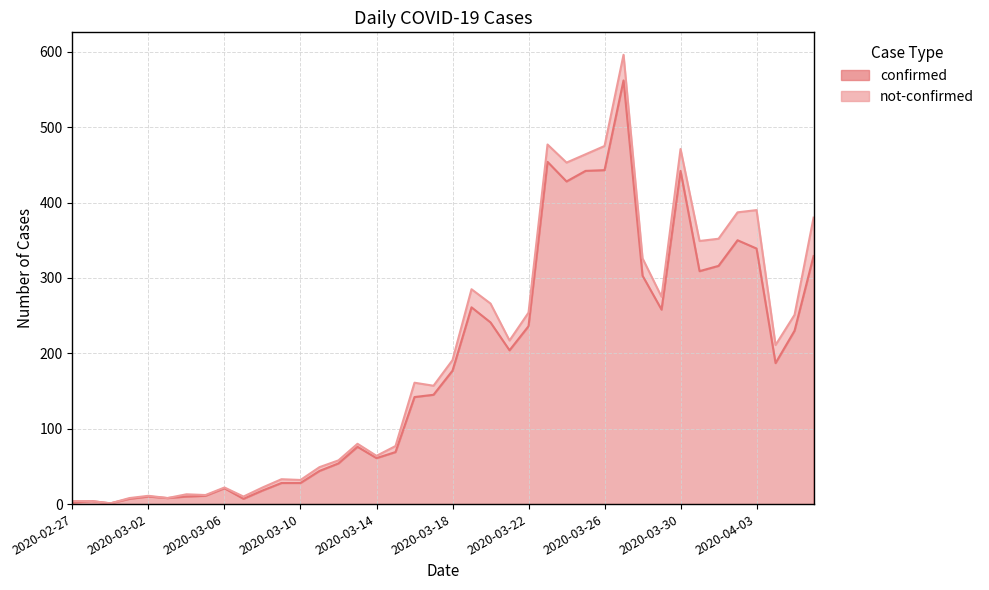

Between 2020-03-30 and 2020-03-05, which is larger?

2020-03-30